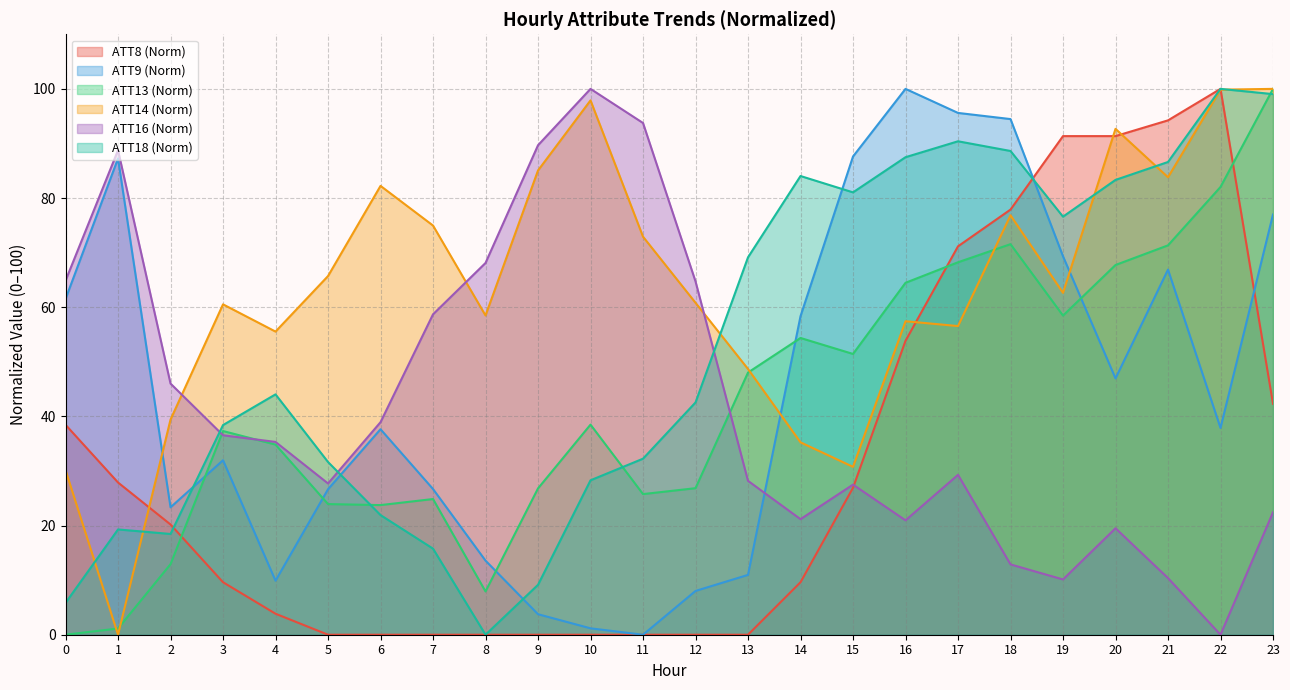

Where is the first local maximum for ATT14?

3